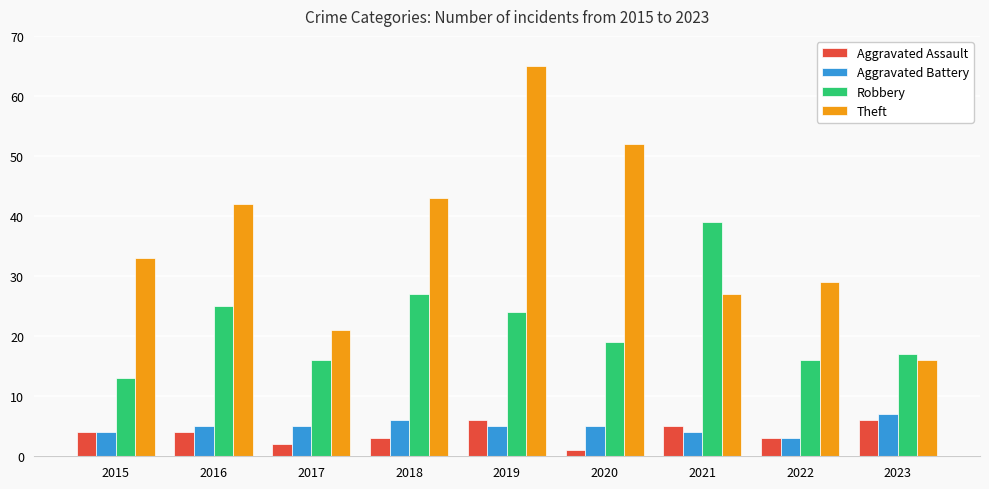

Which series has the widest spread of values?

Theft